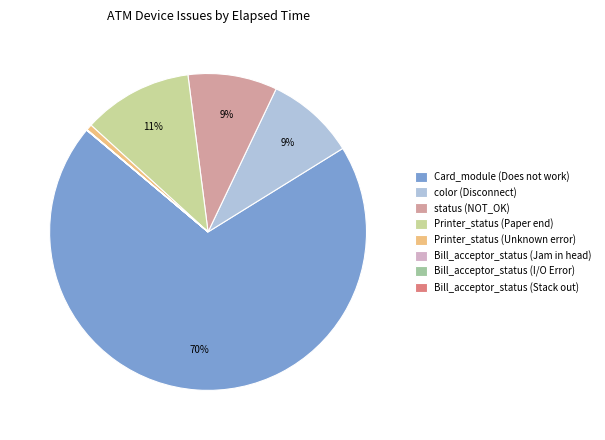

To the nearest percent, what is the average slice percentage?

12%